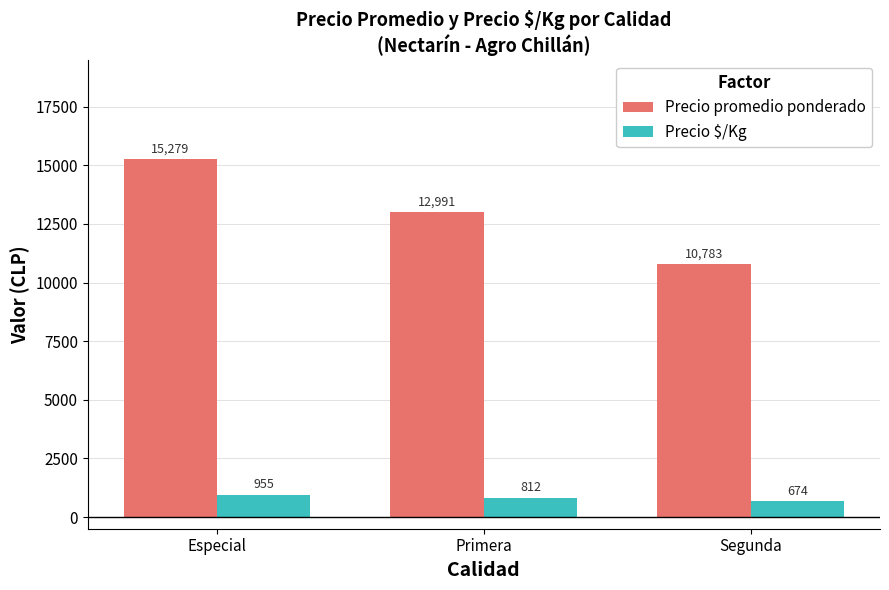

Reading left to right, what are all the values shown in this chart?

Precio promedio ponderado: Especial=15279	Primera=12991	Segunda=10783
Precio $/Kg: Especial=955	Primera=812	Segunda=674